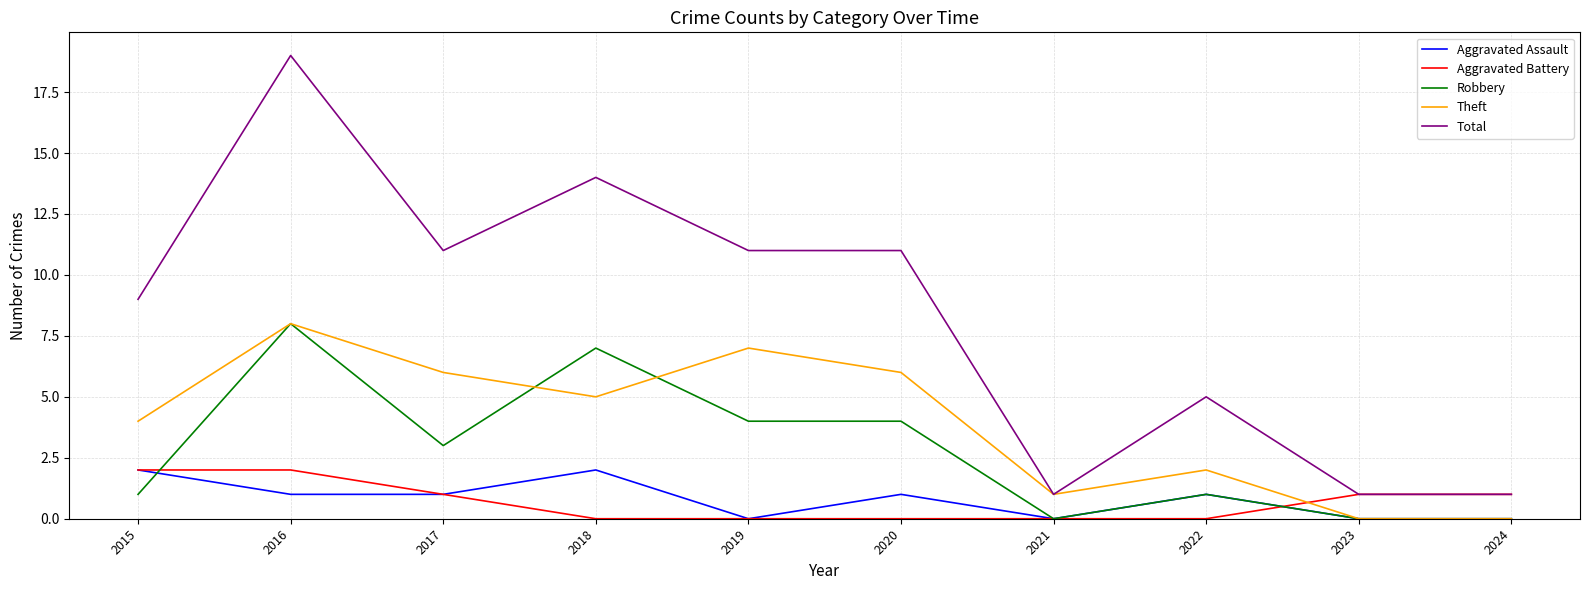

Does the chart display data point markers on the line(s)?

No